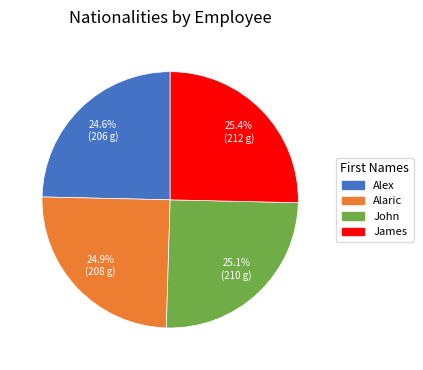

Count the number of slices in the pie.

4